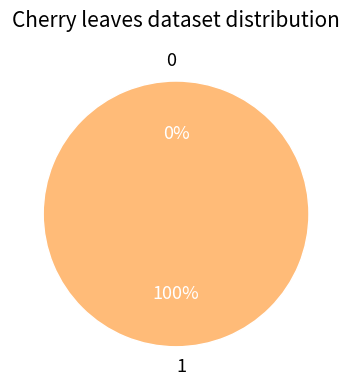

How many slices are in this pie chart?

2